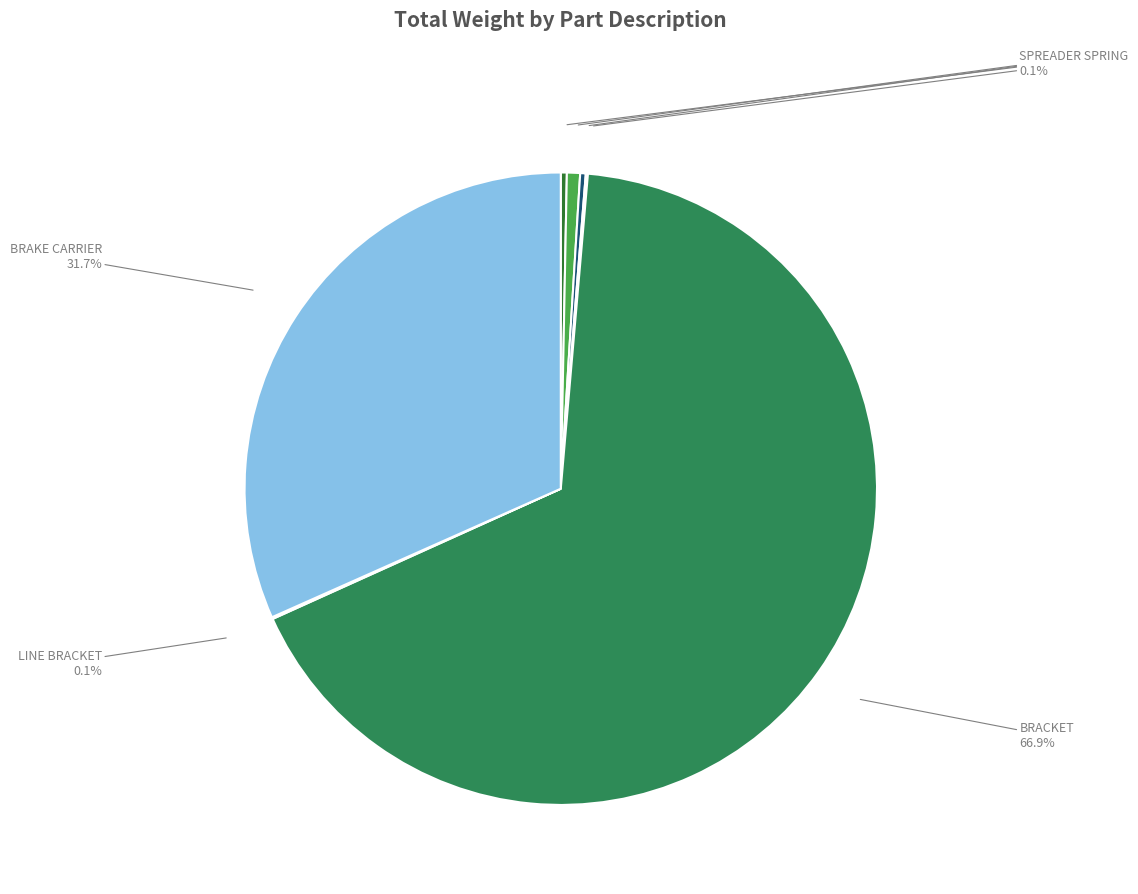

To the nearest percent, what is the difference between the largest and smallest slice percentages?

67%